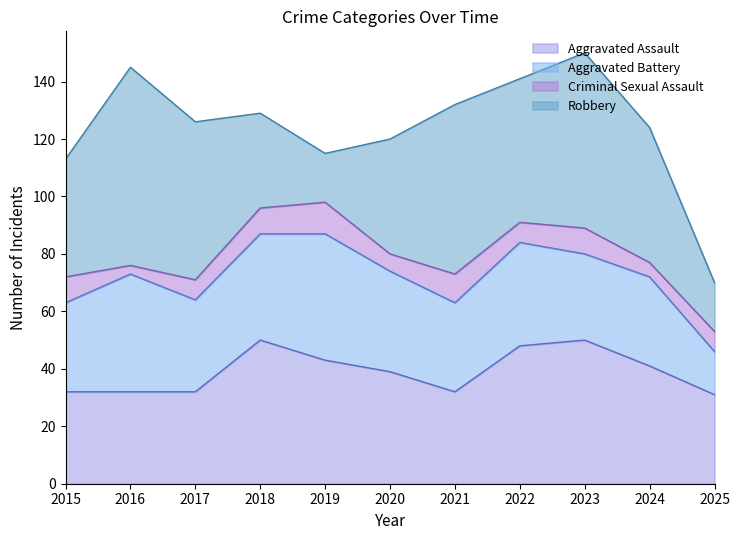

List the labels in order of Robbery value, largest first.

2016, 2023, 2021, 2017, 2022, 2024, 2015, 2020, 2018, 2019, 2025